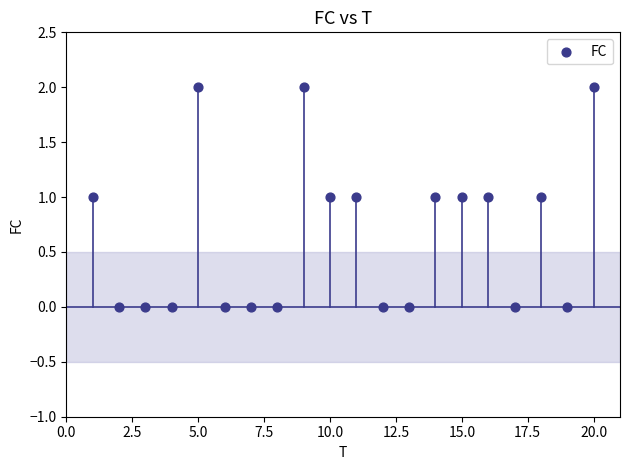

What is the range of X values (max minus min)?

19